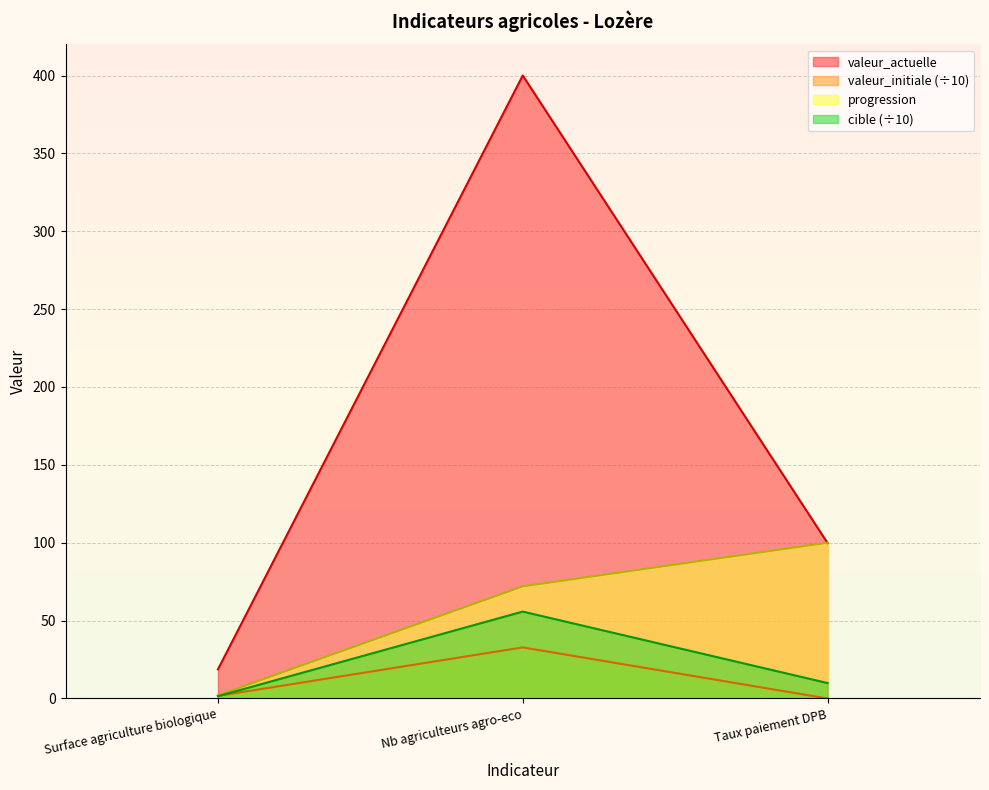

Is the value of progression at Surface agriculture biologique greater than the value of valeur_actuelle at Taux paiement DPB?

No